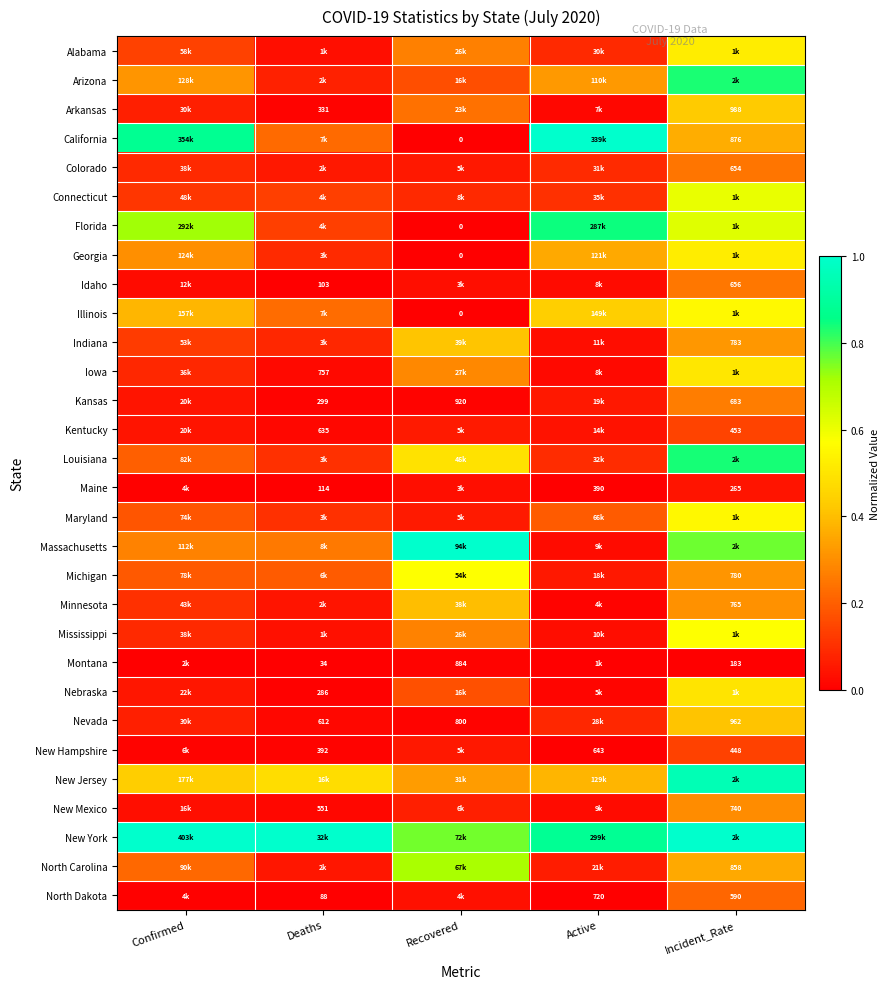

Rank the categories by Alabama value from highest to lowest.

Incident_Rate, Recovered, Confirmed, Active, Deaths